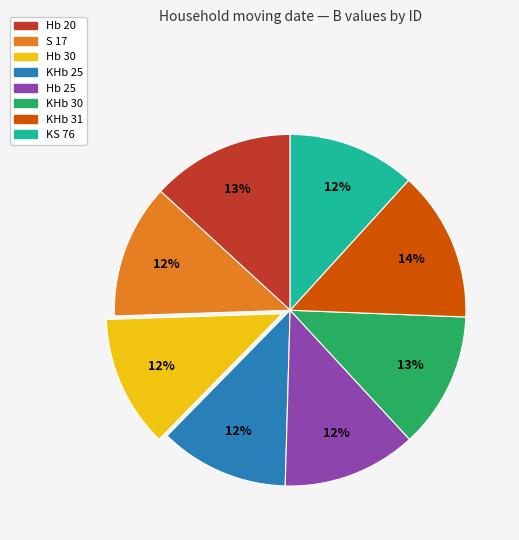

Is there any slice that represents more than half of the pie?

No